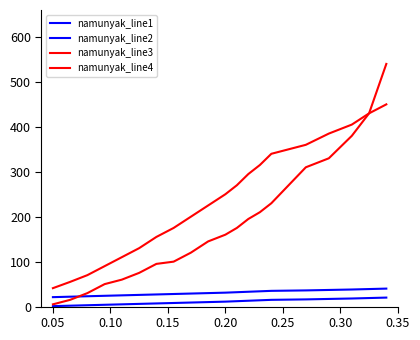

What is the maximum value for namunyak_line4?

540